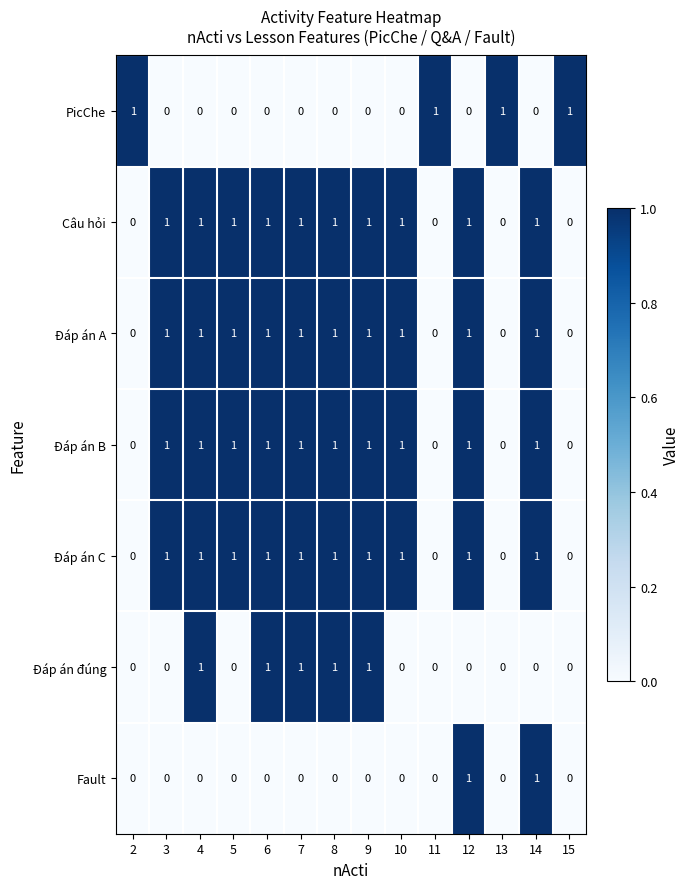

At how many categories does at least one series exceed 0?

14